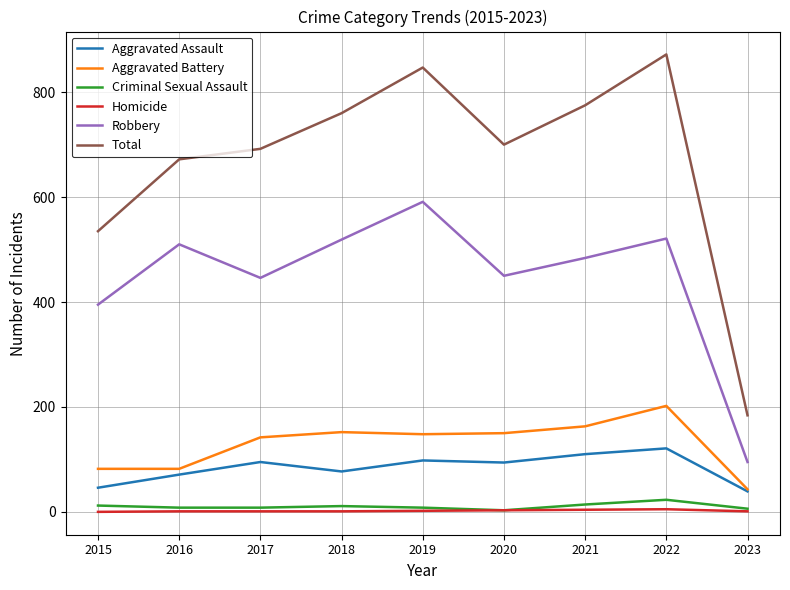

What is the difference between the maximum and minimum values in the Total series?

688